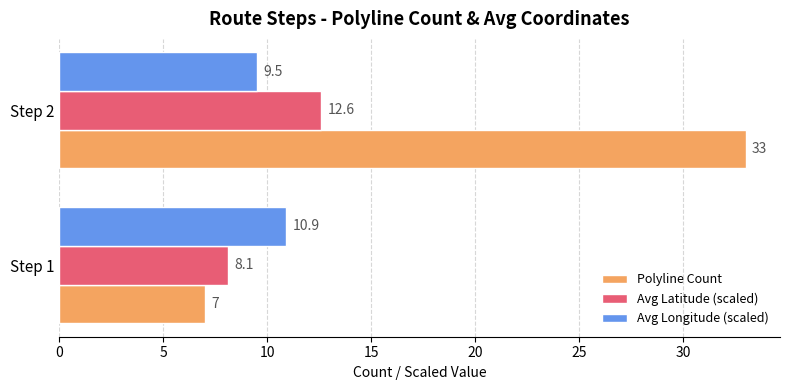

Rank the series by their maximum value, from lowest to highest.

Avg Longitude (scaled), Avg Latitude (scaled), Polyline Count